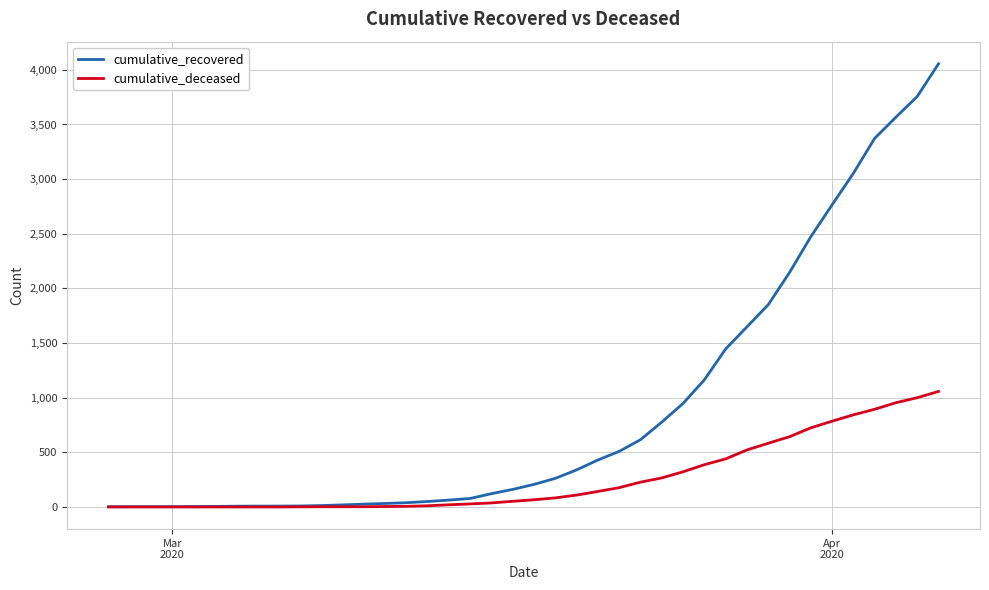

What is the greatest value displayed?

4055